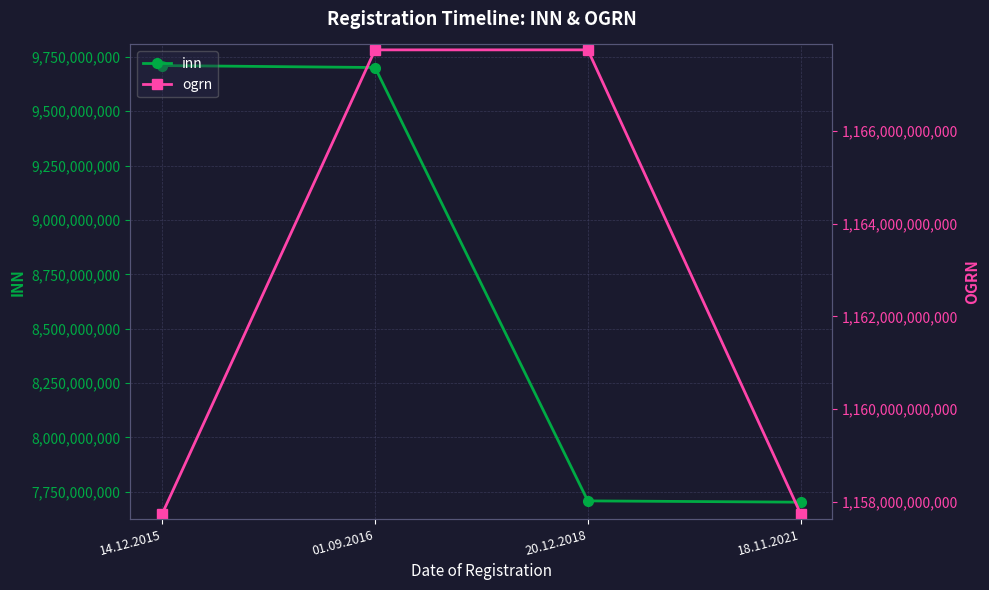

How many lines are shown in the chart?

2